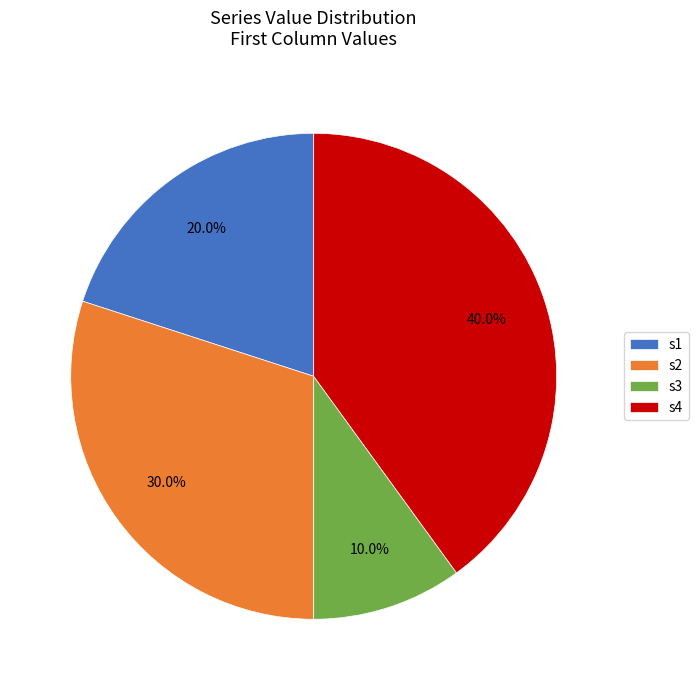

Rank the categories by value from highest to lowest.

s4, s2, s1, s3